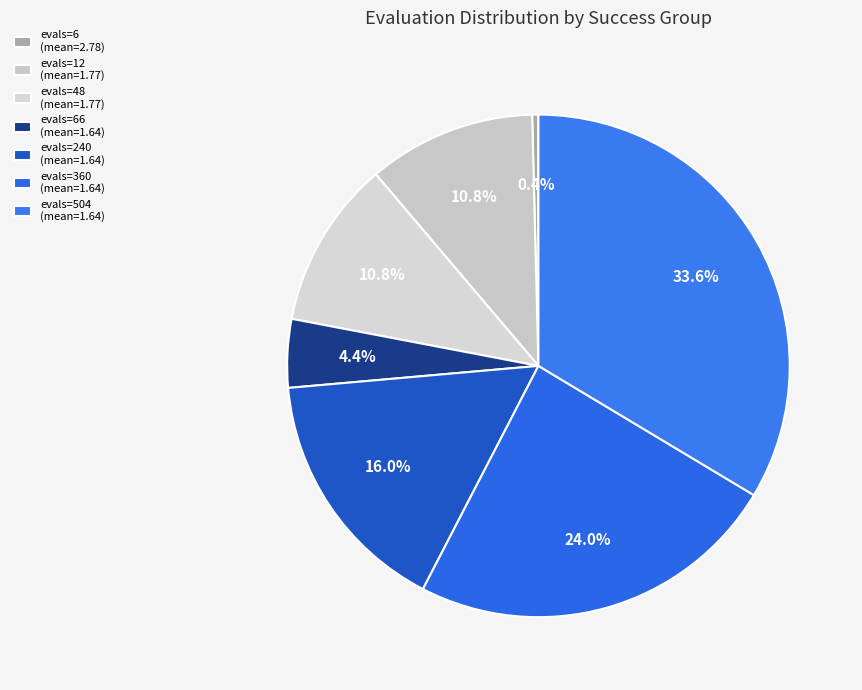

How many segments does this pie chart have?

7